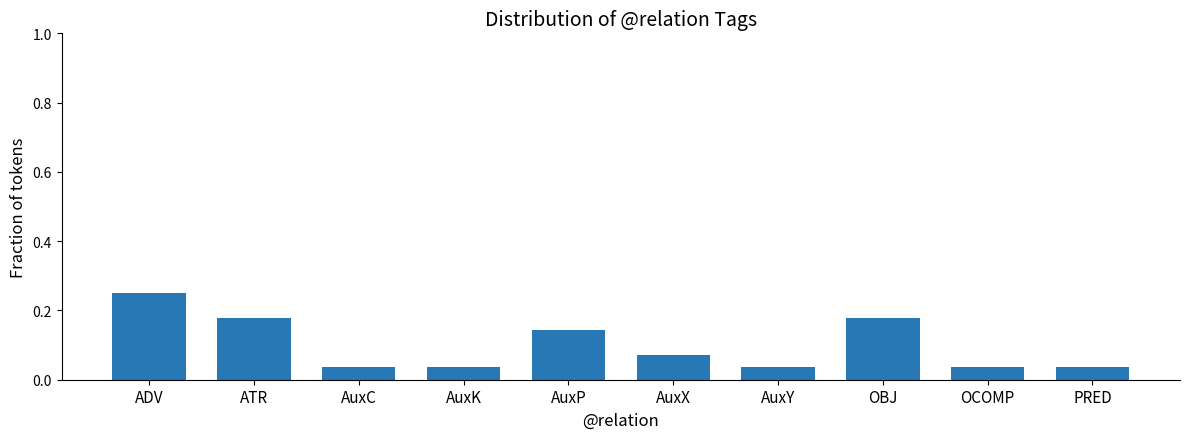

True or false: the data shows 0.1 at AuxK.

False